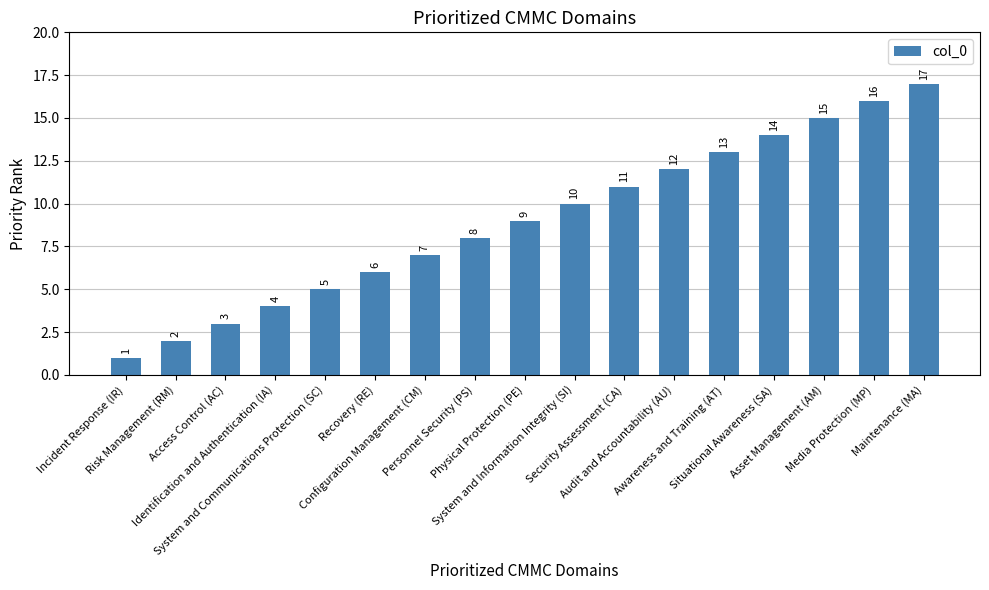

What is the label of the 12th bar from the right?

Recovery (RE)